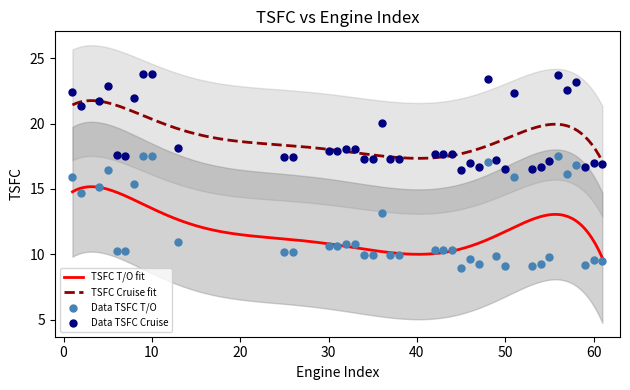

True or false: TSFC T/O fit and TSFC Cruise fit cross at least once.

False